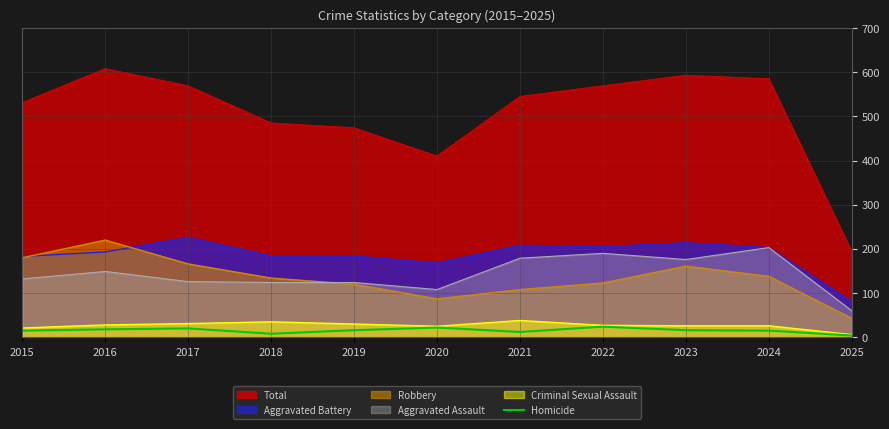

How many lines are shown in the chart?

6